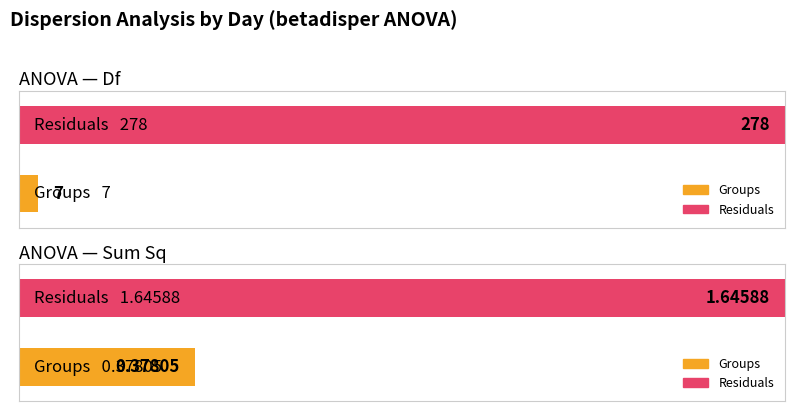

What is the label of the 2nd bar from the right?

Groups